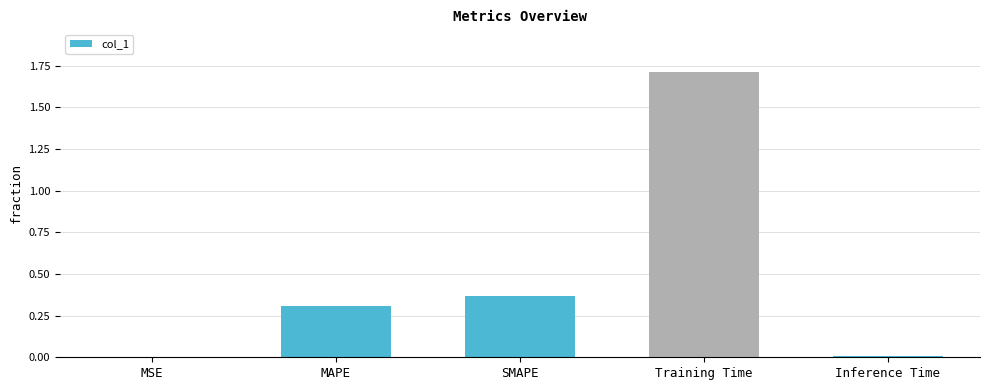

Are the bars grouped side by side (vs. stacked)?

No